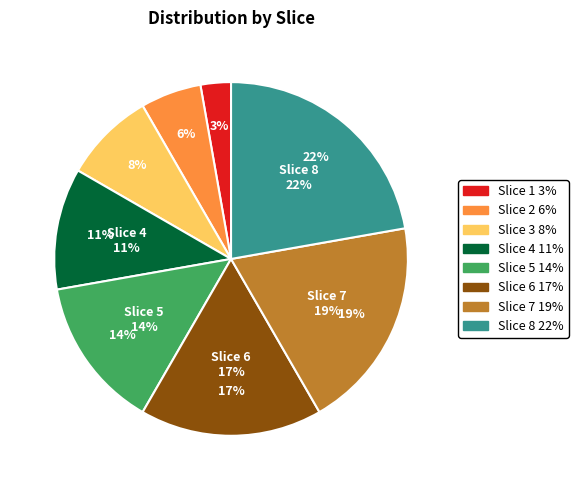

What percentage is the 2 slice, to the nearest percent?

6%